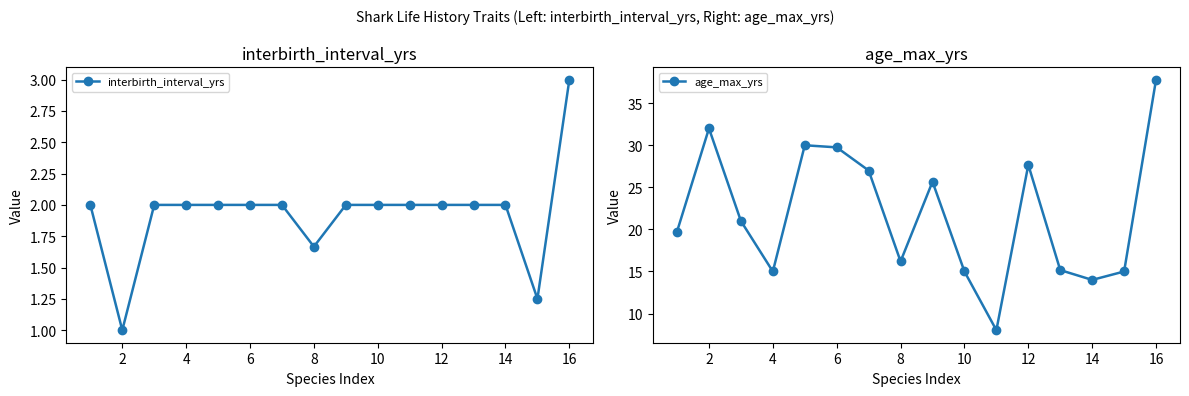

How many data points in interbirth_interval_yrs are above 2?

1